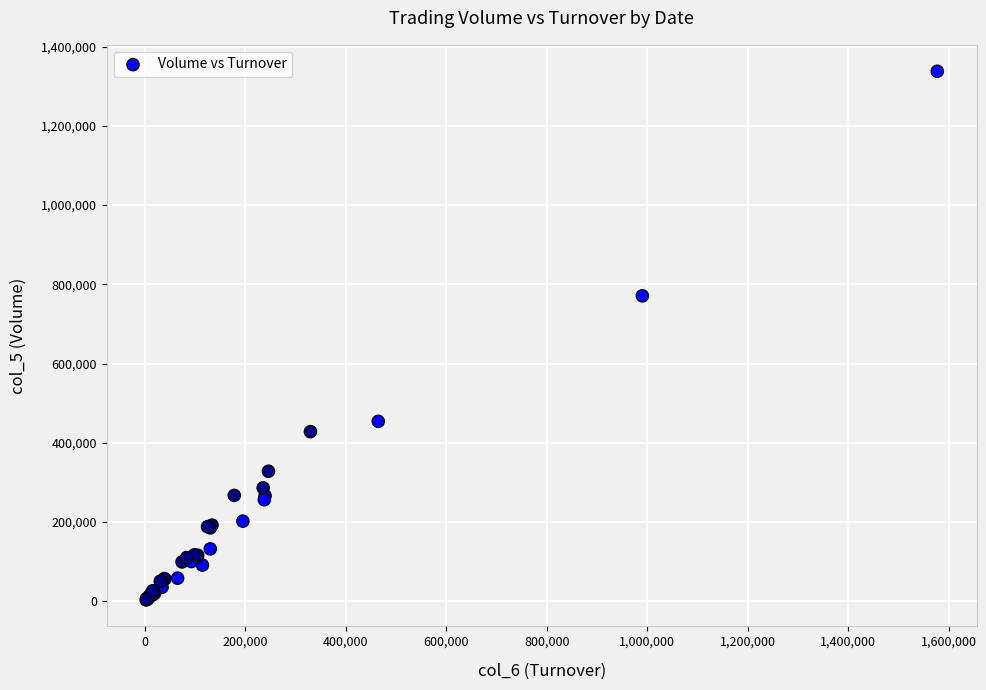

What Y value in the scatter plot is closest to 670500?

771000